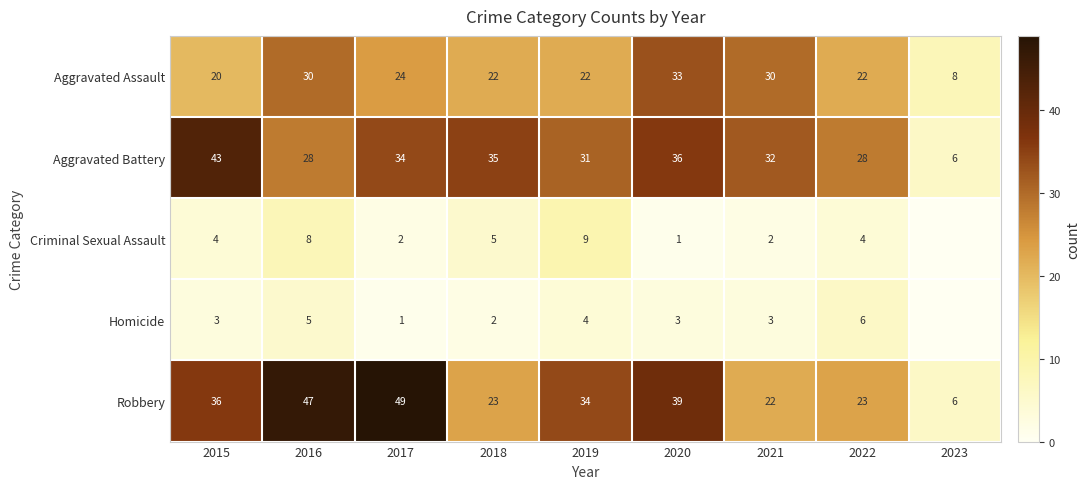

What is the sum of the Aggravated Battery values at 2021 and 2022?

60